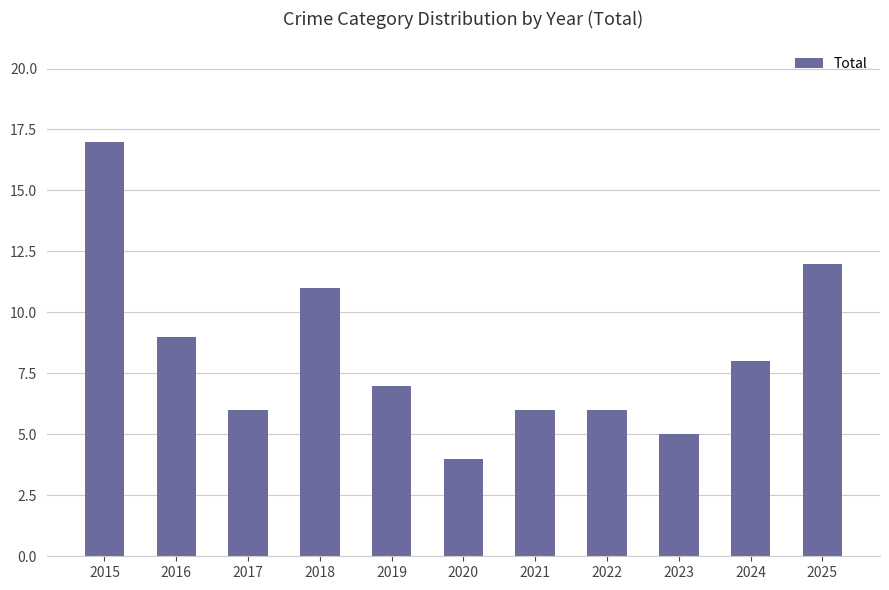

Which category has the lowest value across all series?

2020